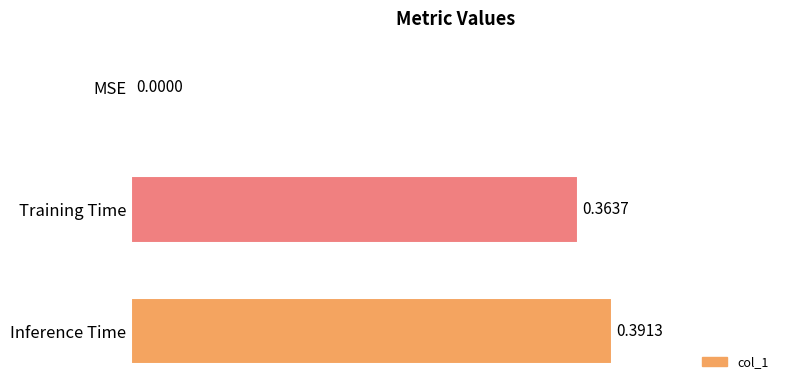

Which label corresponds to the largest value in the chart?

Inference Time